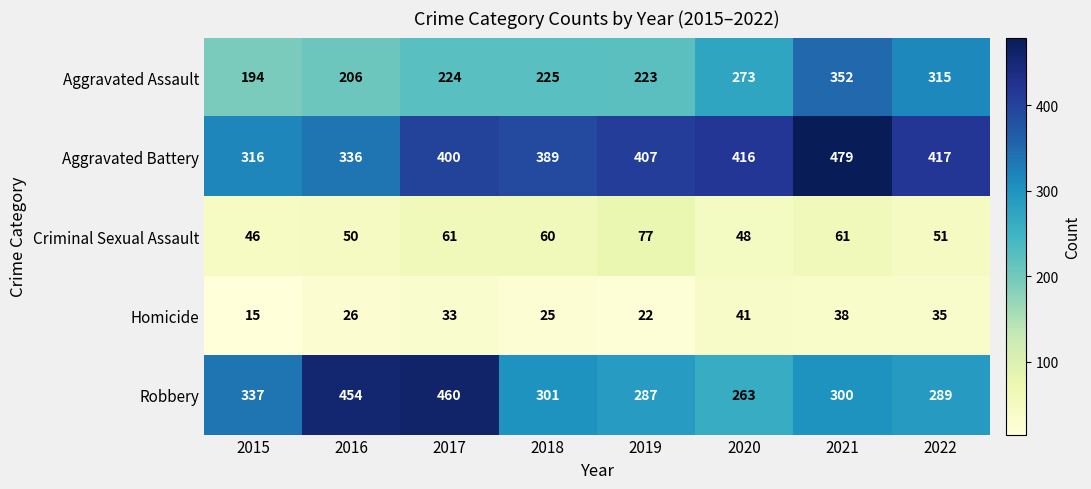

What is the difference between the second highest and minimum values in the Homicide series?

23